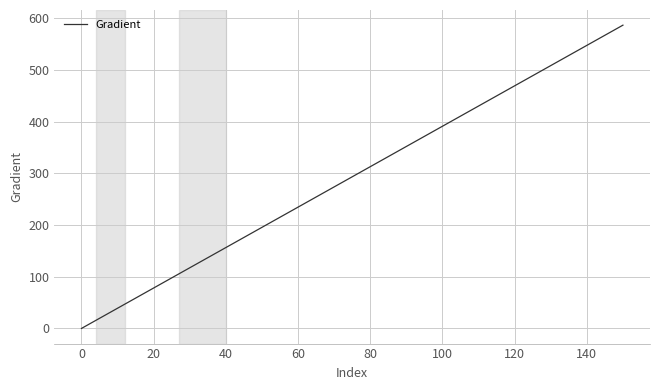

What is the greatest value displayed?

587.1